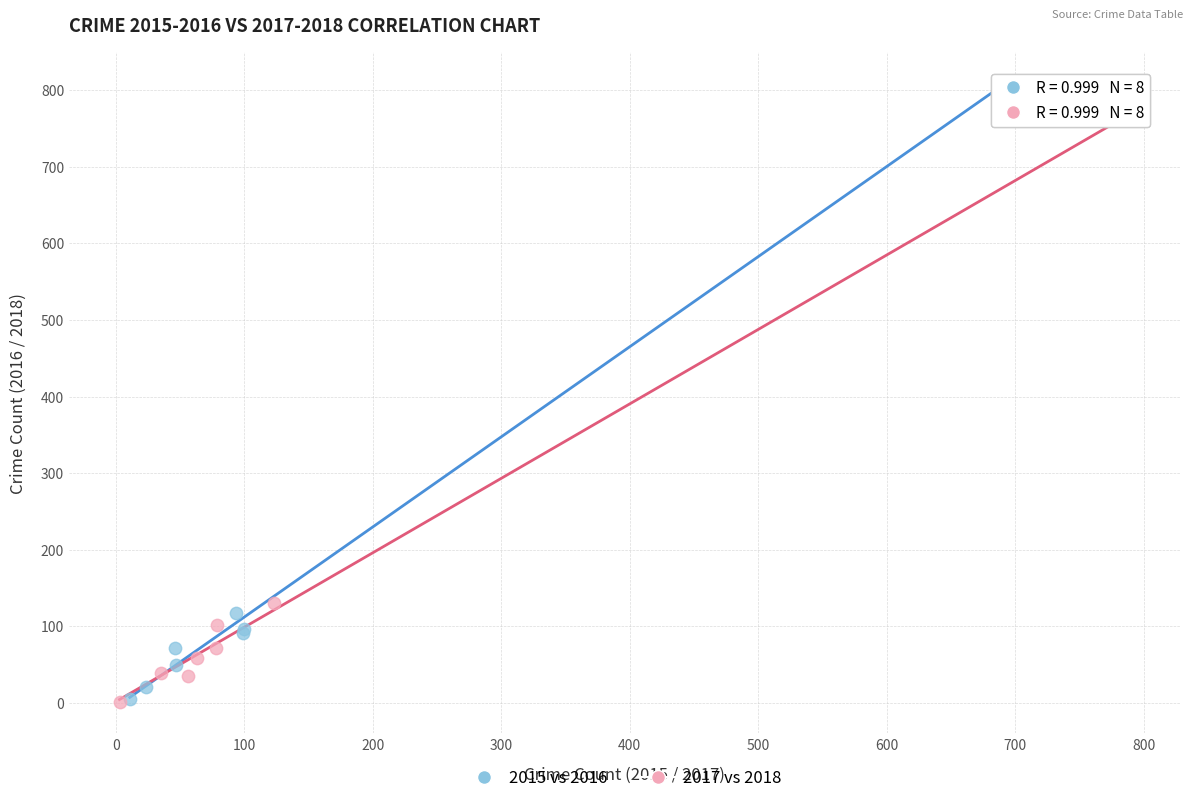

Which series reaches the maximum Y coordinate?

2015 vs 2016